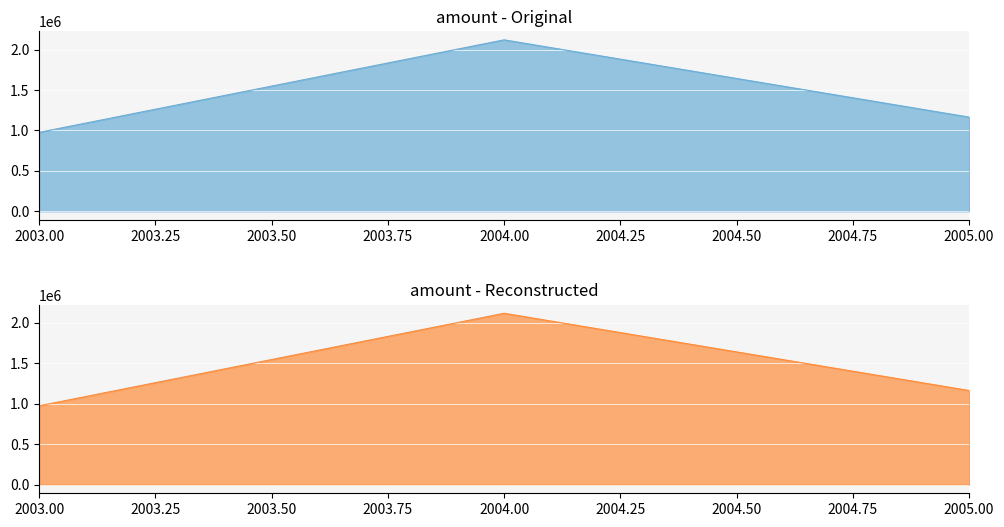

What is the ratio of the value at 2004 to the value at 2005?

1.8